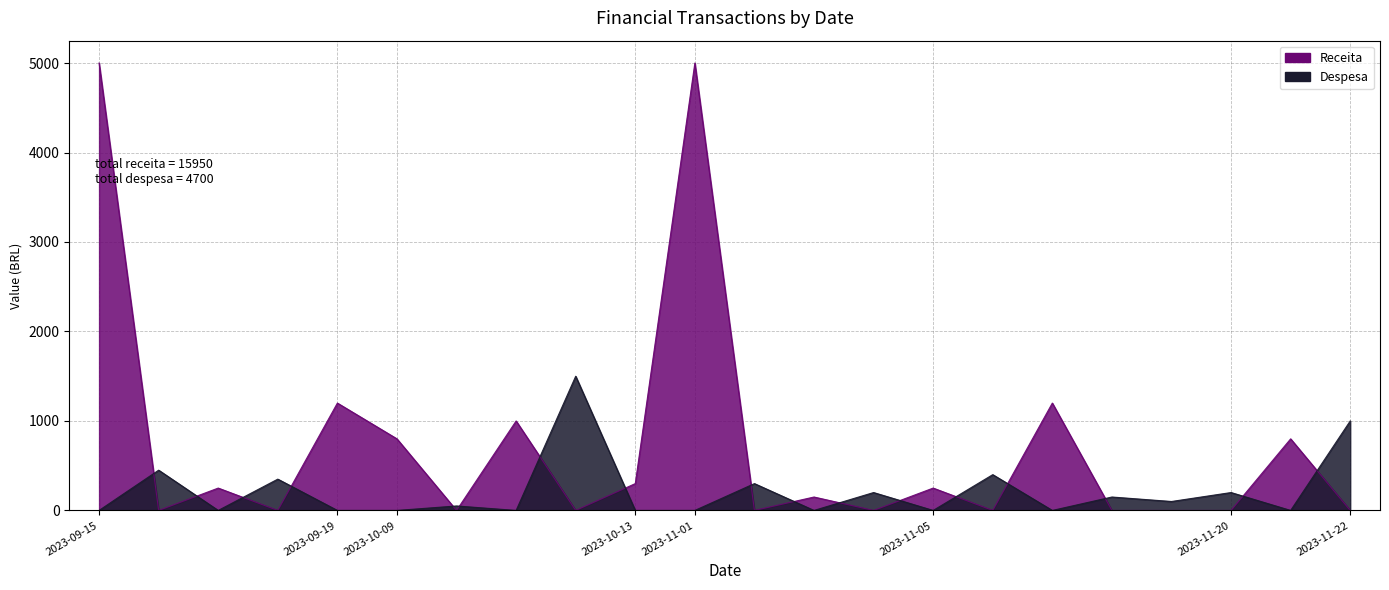

True or false: Despesa has a value of 748 at 2023-09-16.

False